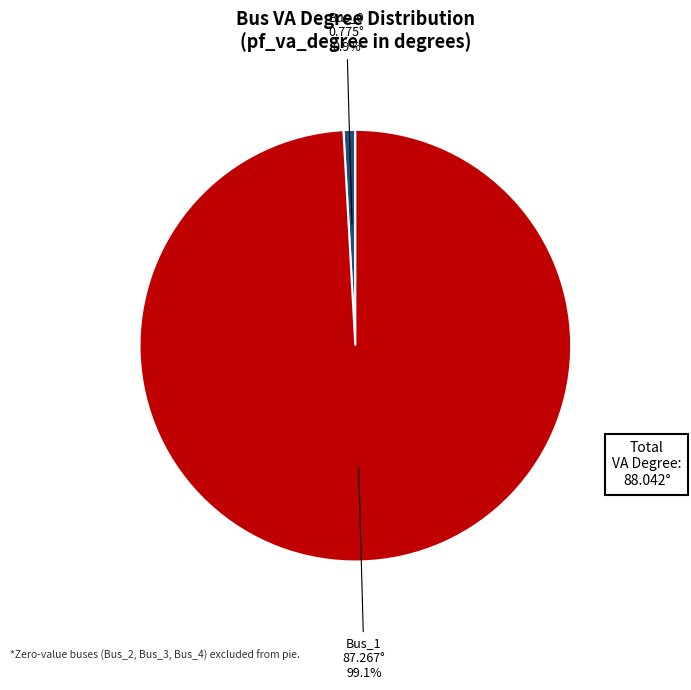

Does any single category account for the majority?

Yes